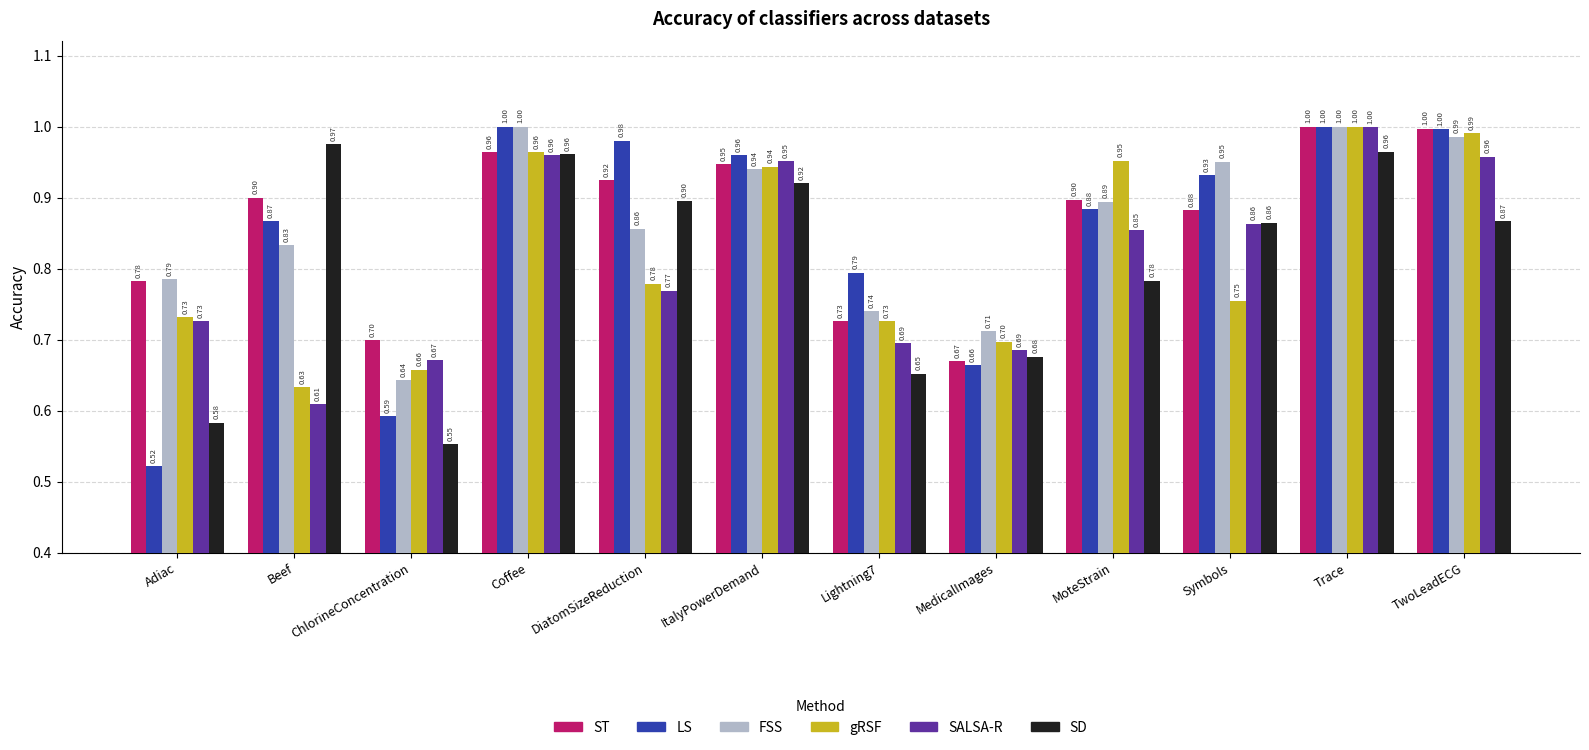

What is the approximate value of ST at DiatomSizeReduction?

0.9